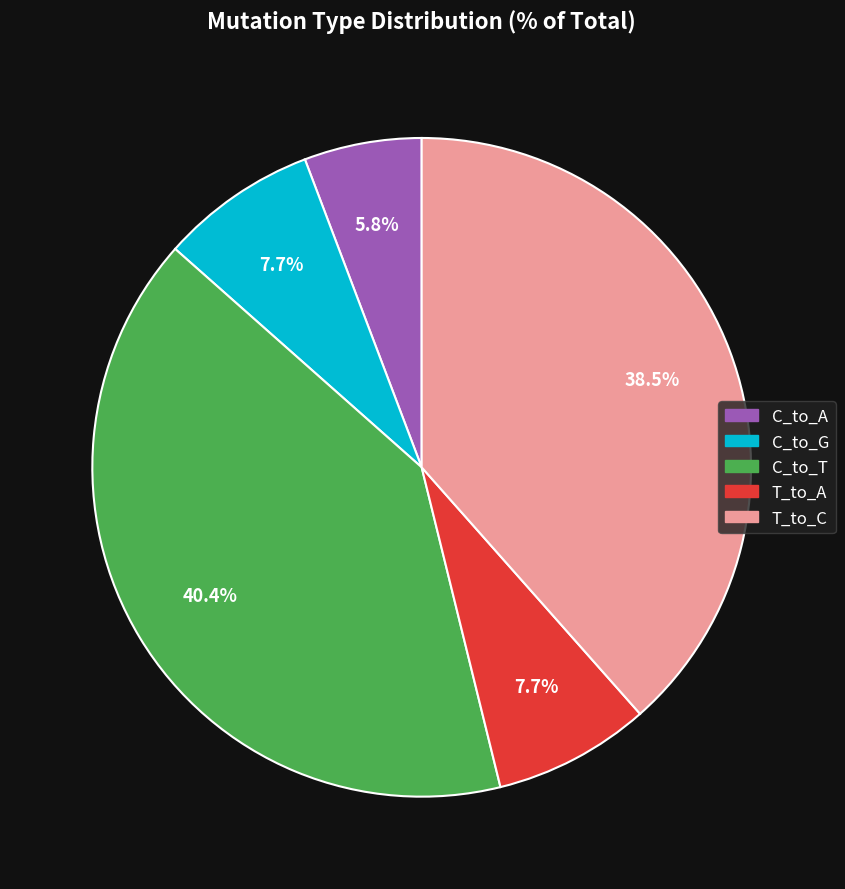

How many slices are in this pie chart?

5